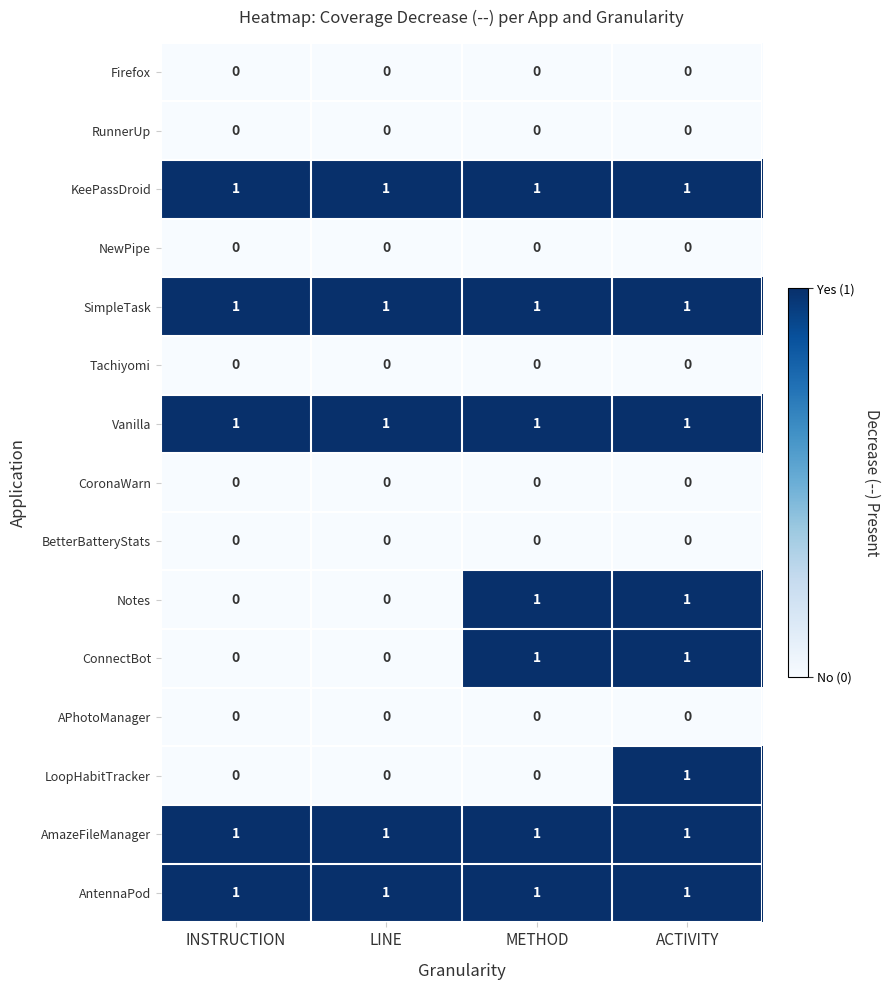

Is it true that SimpleTask equals 1 at ACTIVITY?

True